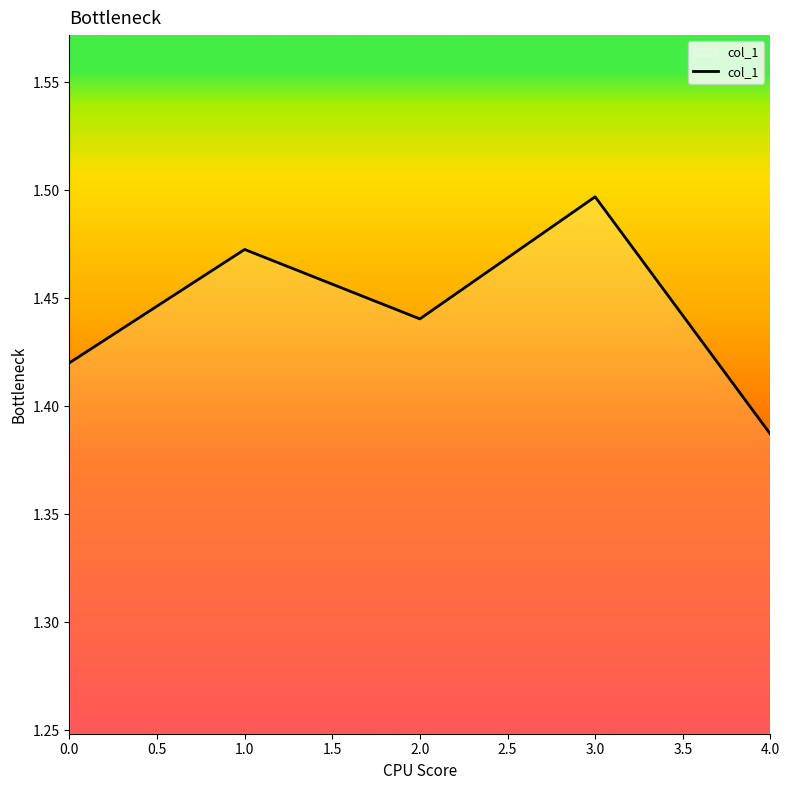

How many lines are shown in the chart?

1